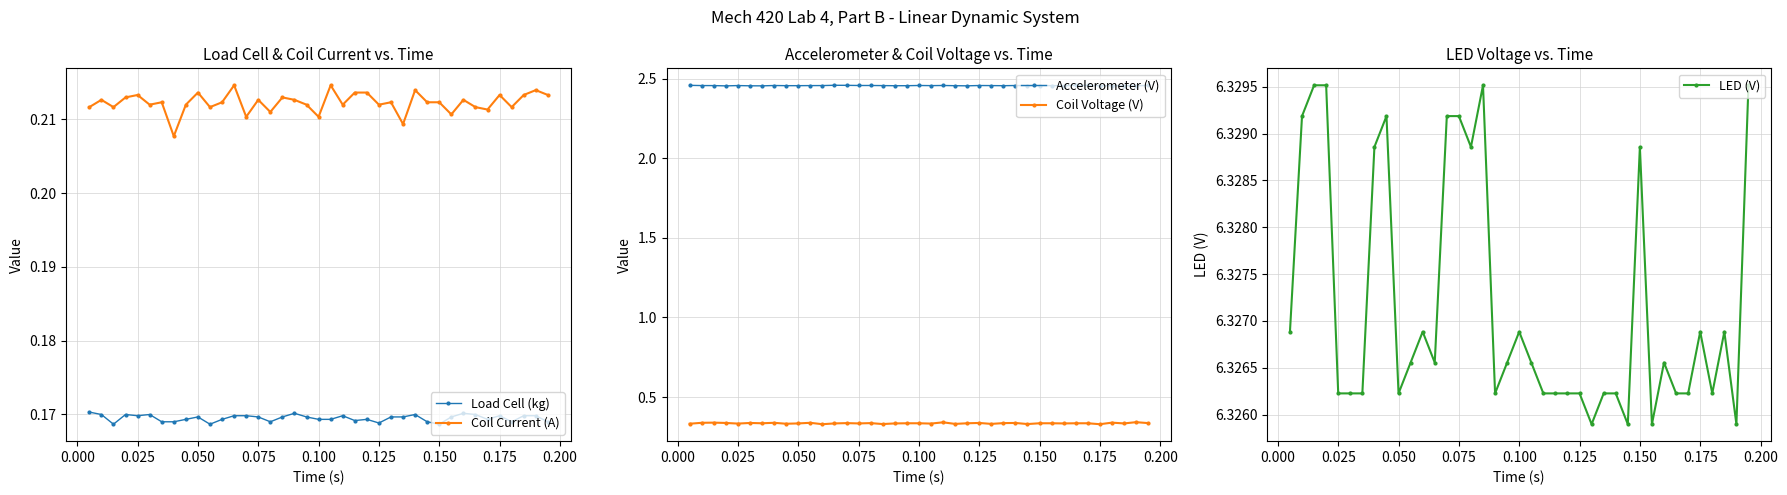

True or false: Load Cell (kg) and LED (V) intersect in this chart.

False